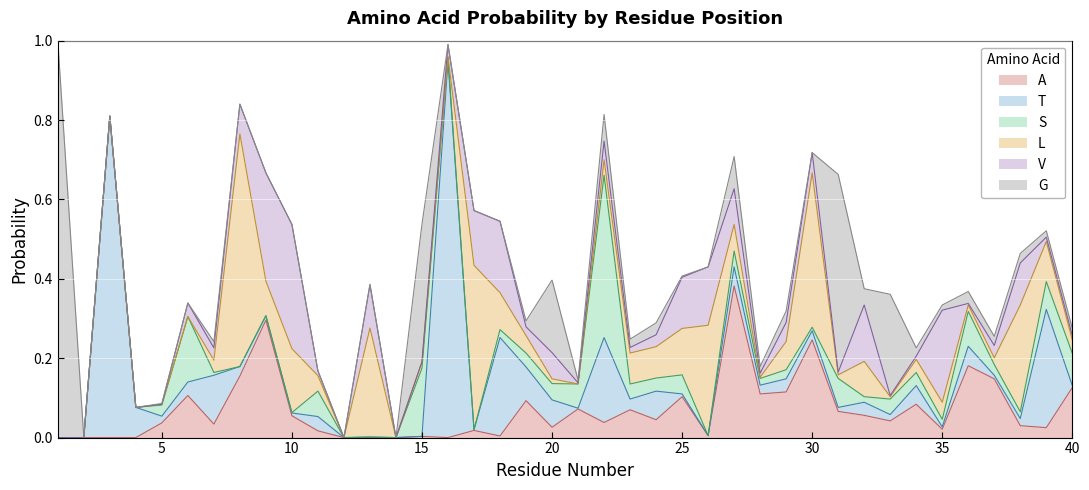

Does the chart display data point markers on the line(s)?

No